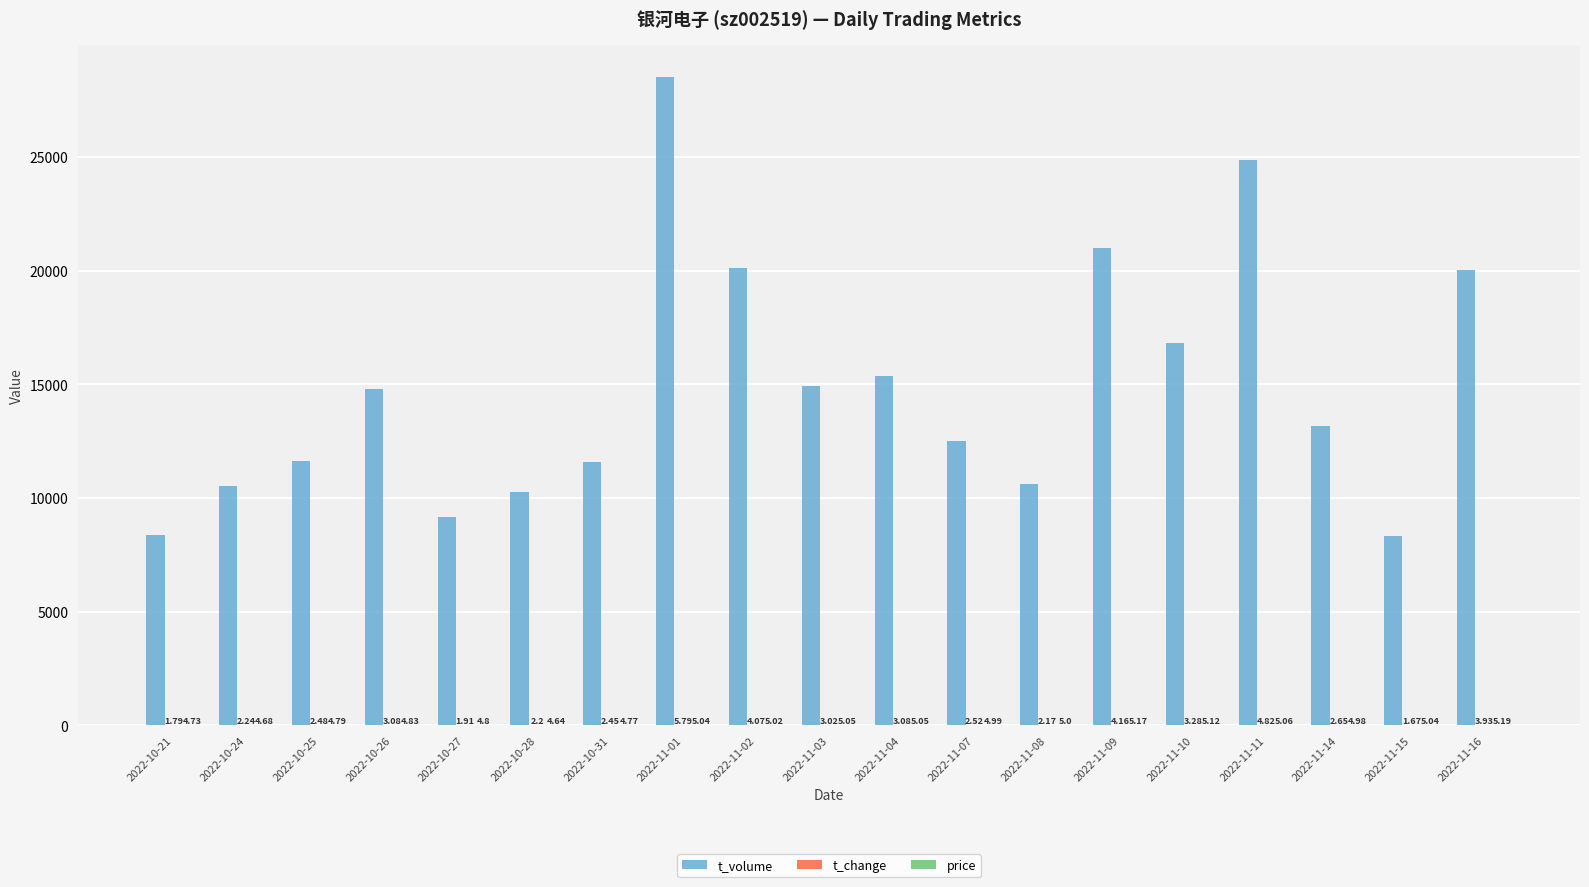

Between 2022-10-24 and 2022-10-31, which series saw the biggest shift?

t_volume